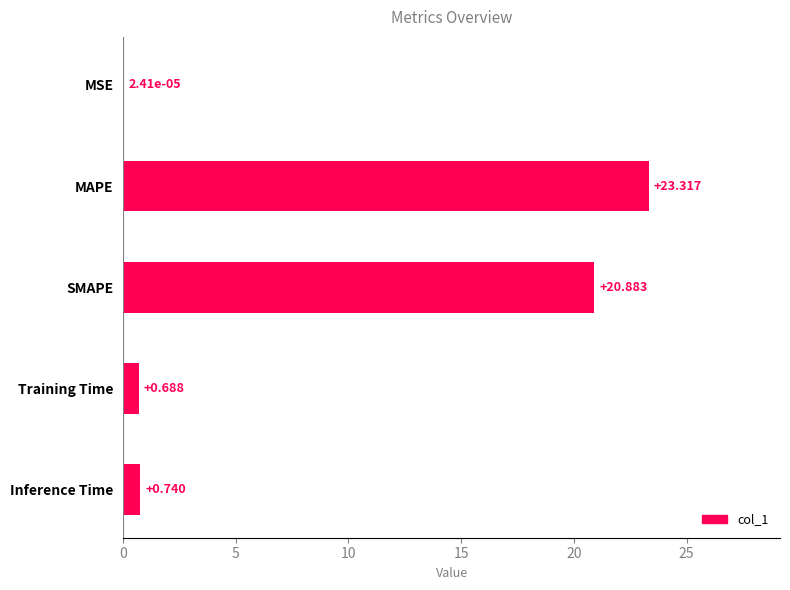

What is the maximum value shown in the chart?

23.3